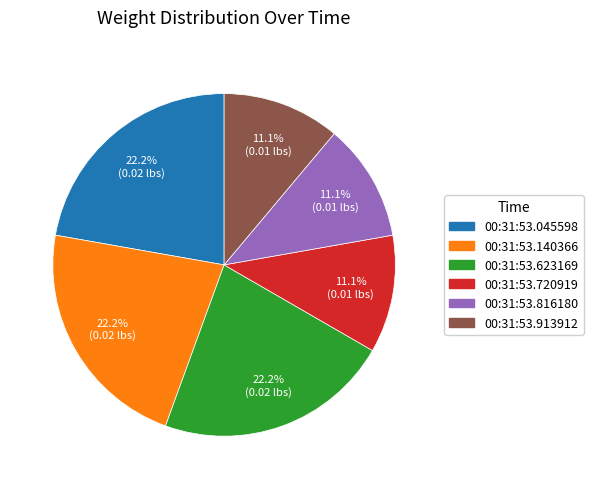

The 00:31:53.140366 slice represents 22% of the pie. True or false?

True